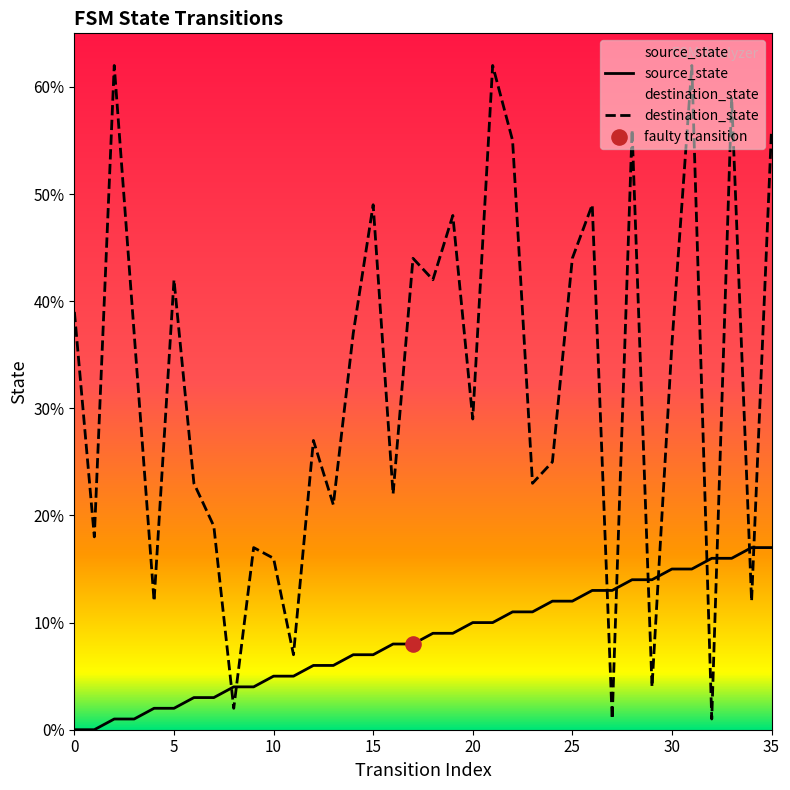

What is the total value across all series at 0?

39